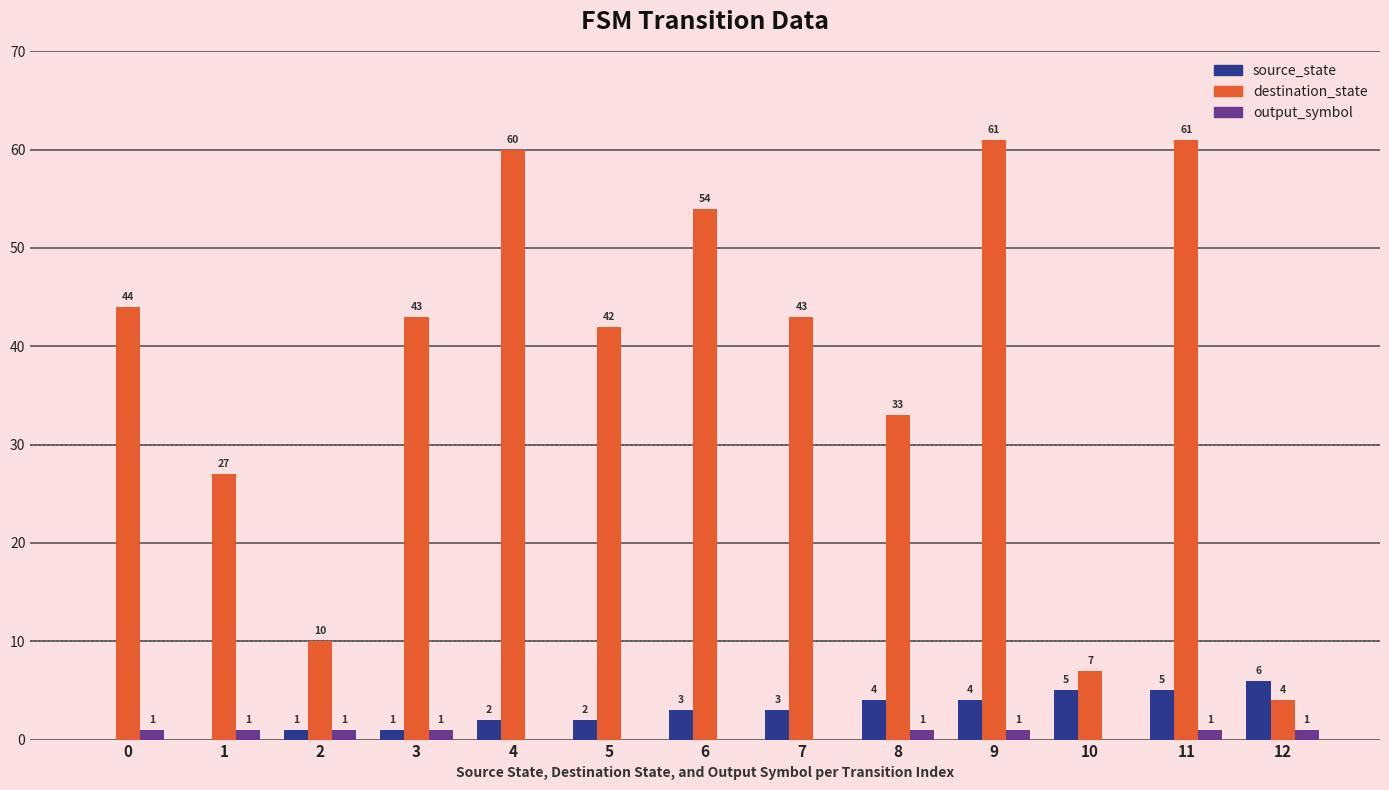

What is the sum of the destination_state values at 8 and 5?

75